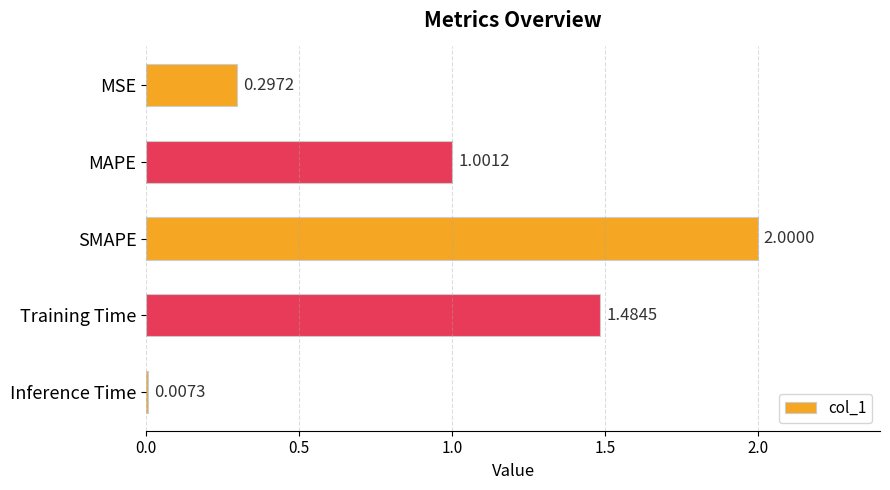

How many values exceed 1?

3